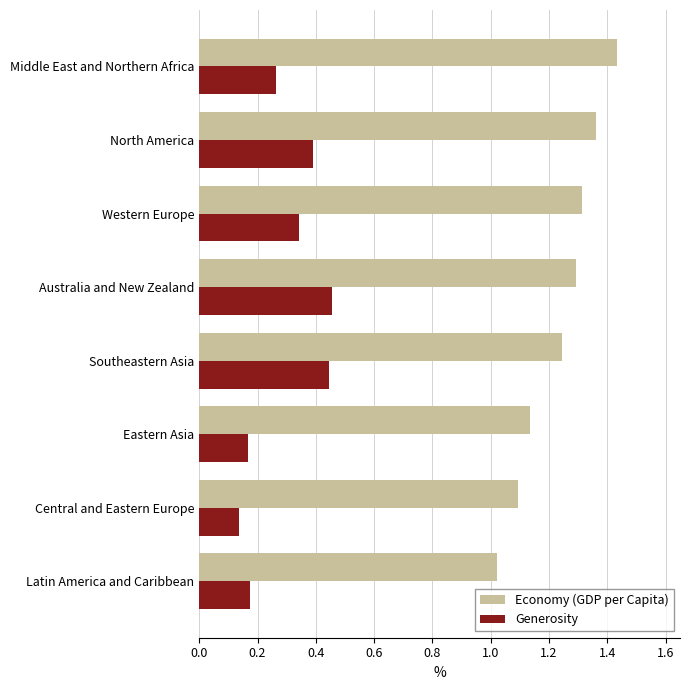

At which label is Economy (GDP per Capita) closest to 1?

Latin America and Caribbean